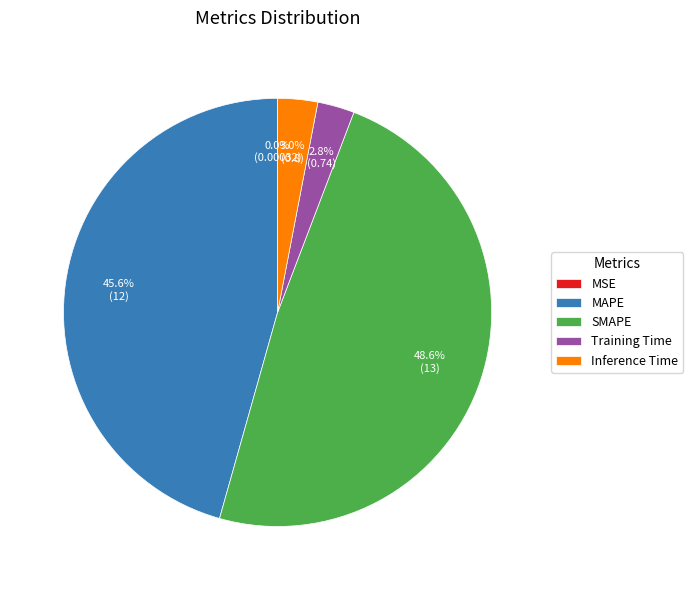

What percentage is the MAPE slice, to the nearest percent?

46%